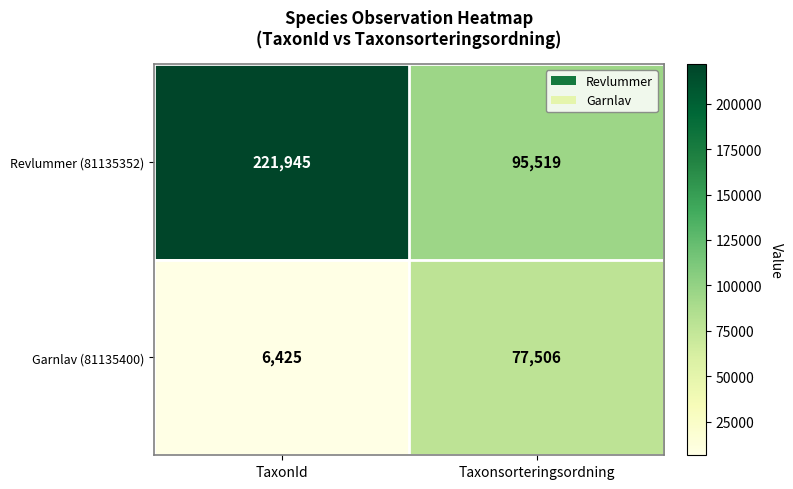

At how many categories does at least one series exceed 168676?

1